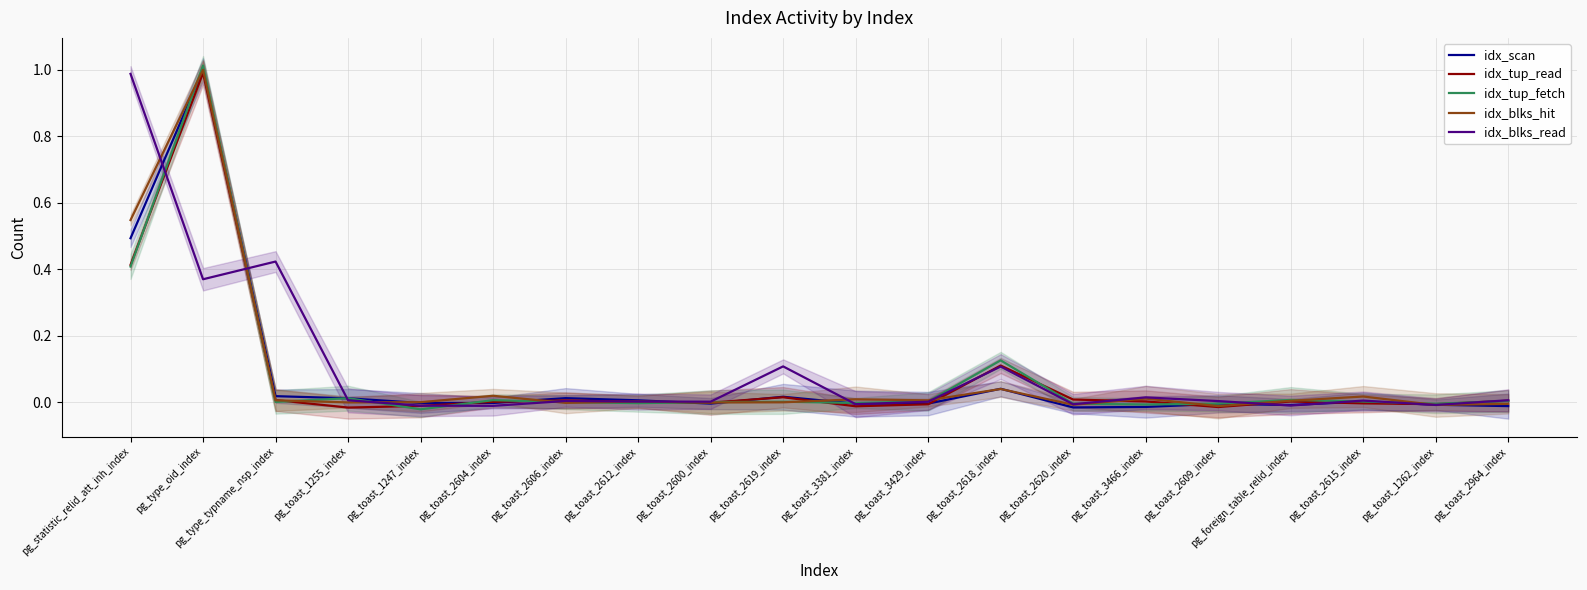

The idx_blks_read series shows 0.0 at pg_toast_2964_index. True or false?

False